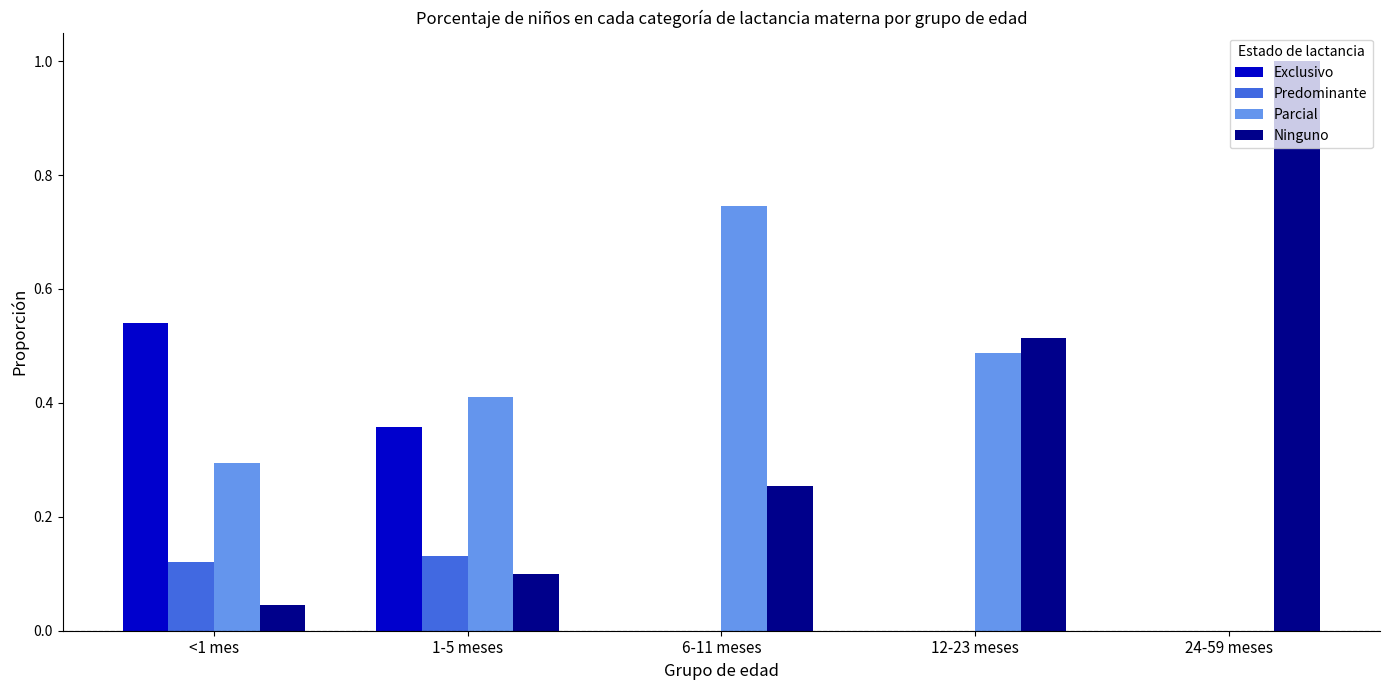

Where is Parcial nearest to the value 0?

24-59 meses